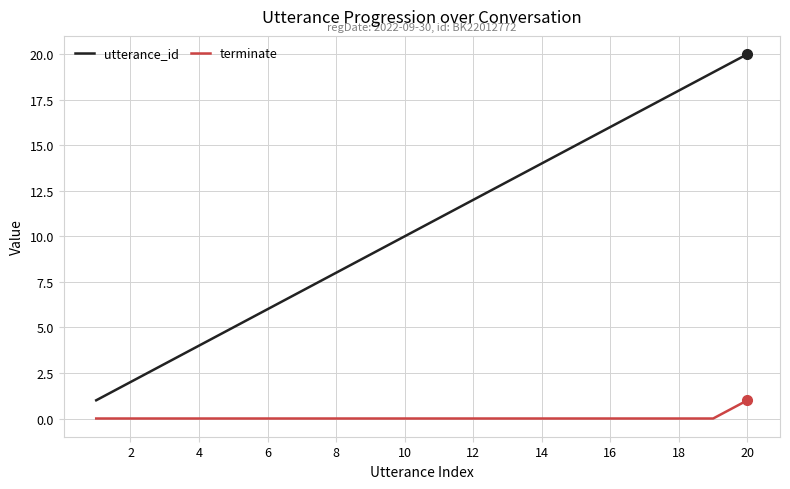

How many terminate values are between 0 and 1?

20